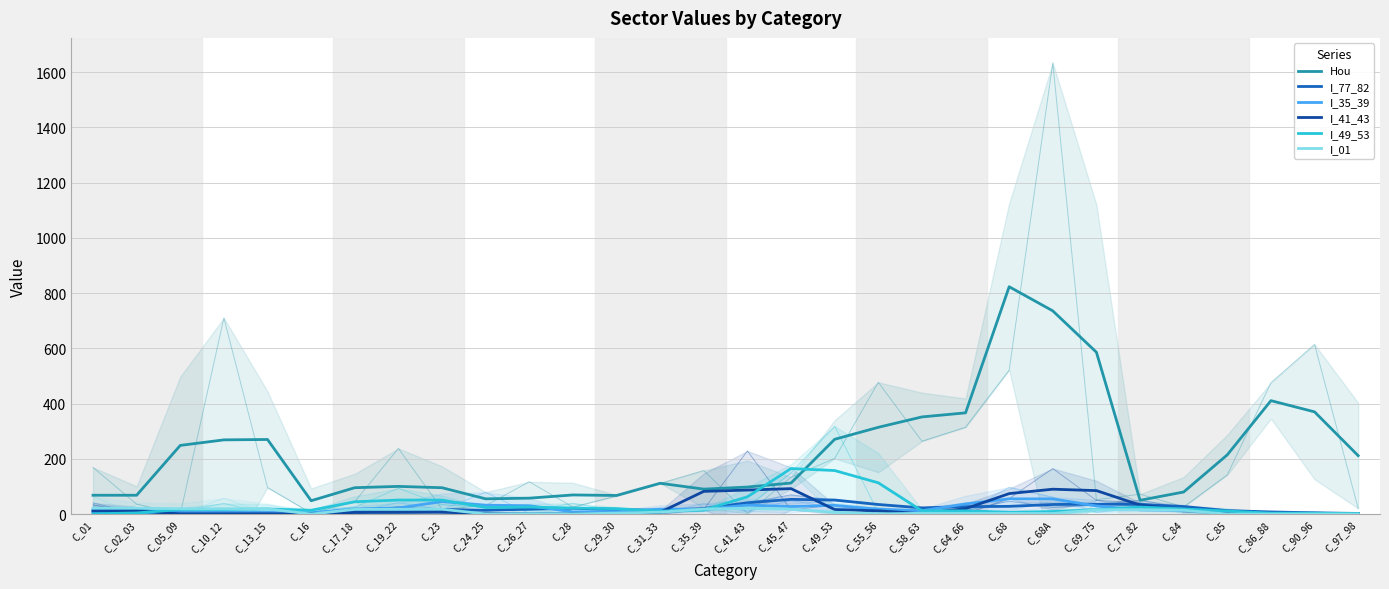

What is the sum of the I_41_43 values at C_58_63 and C_02_03?

13.2